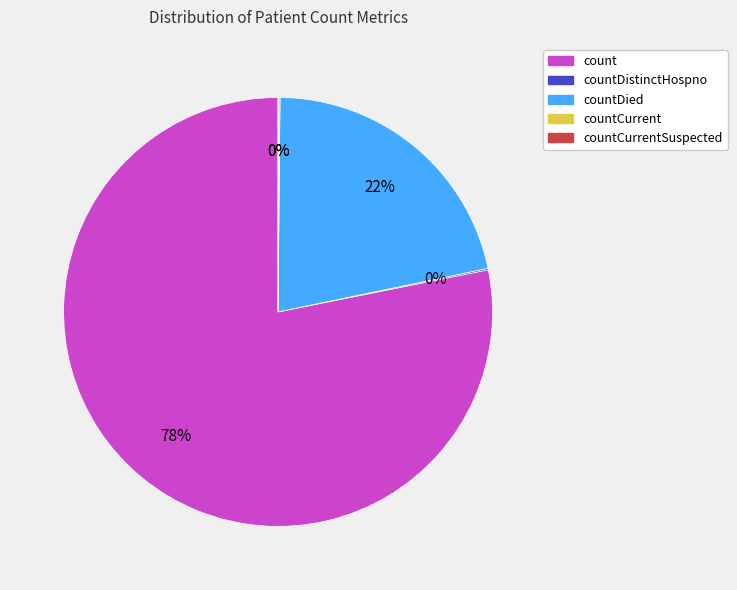

How much of the chart is everything except countCurrentSuspected?

100.0%